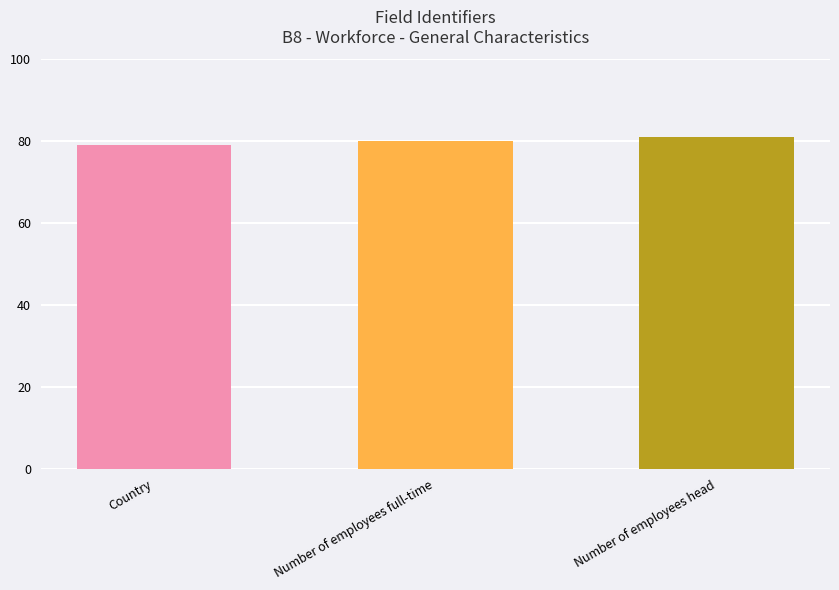

Reading left to right, transcribe all the data shown in this chart.

79	80	81